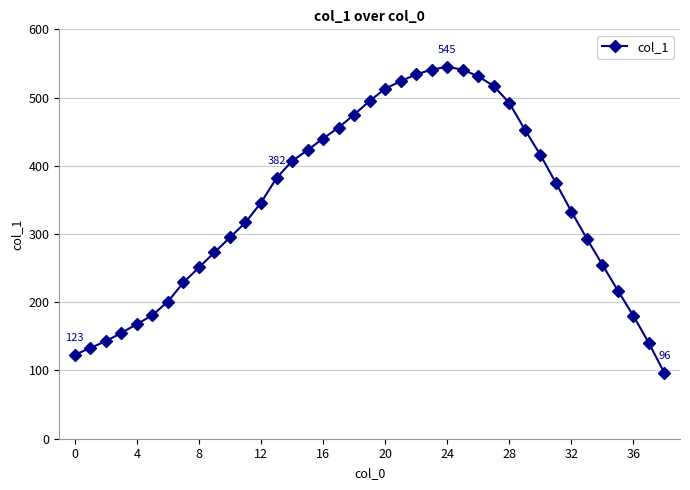

What is the smallest value displayed?

96